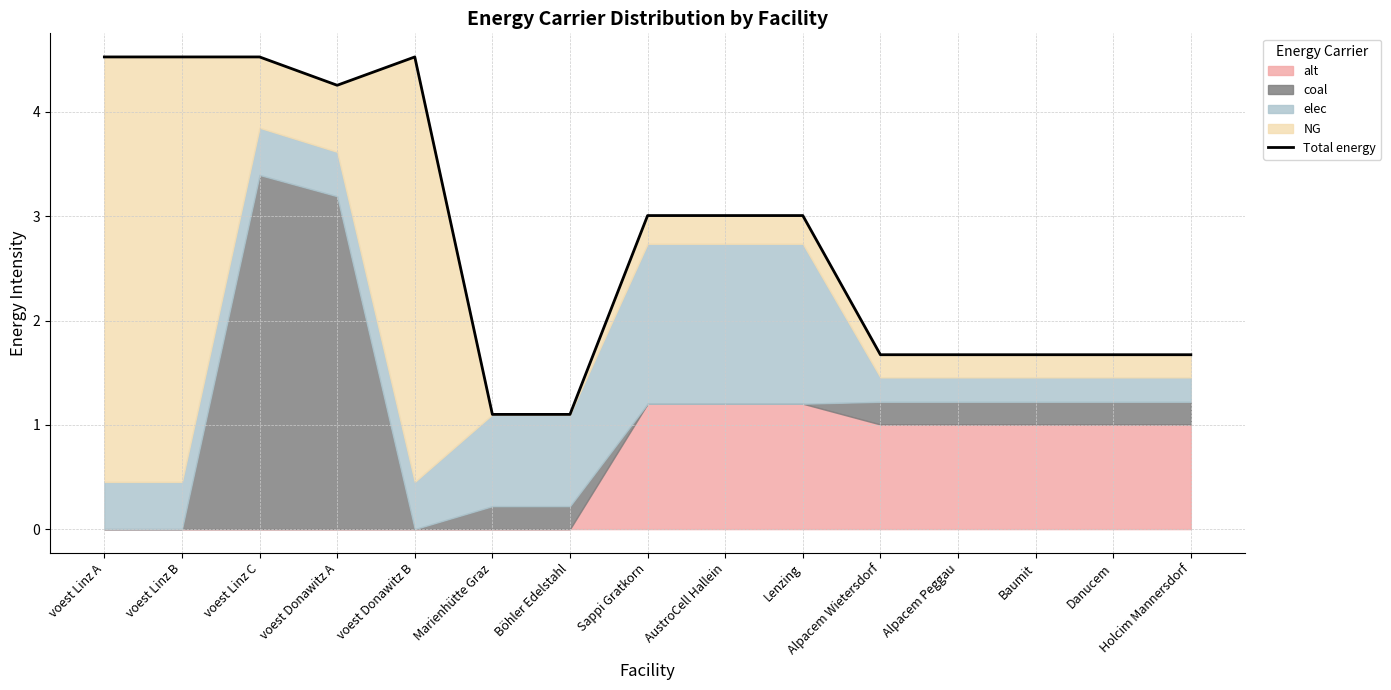

List the labels in order of value, largest first.

voest Linz A, voest Linz B, voest Linz C, voest Donawitz B, voest Donawitz A, Sappi Gratkorn, AustroCell Hallein, Lenzing, Alpacem Wietersdorf, Alpacem Peggau, Baumit, Danucem, Holcim Mannersdorf, Marienhütte Graz, Böhler Edelstahl